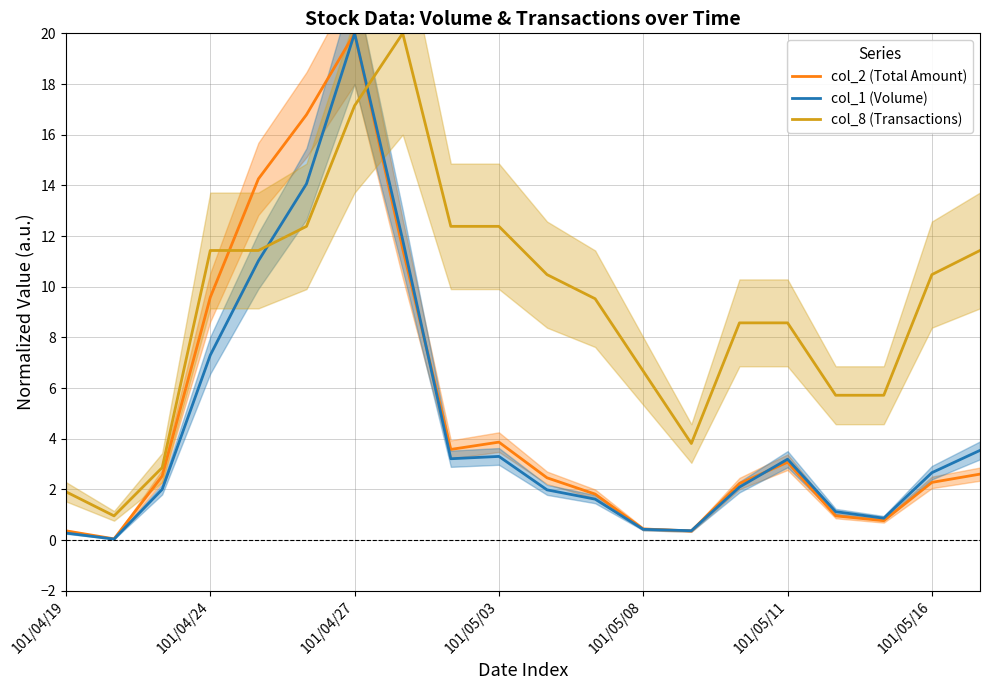

What is the value of the col_8 (Transactions) point at the 5th from the left?

11.4